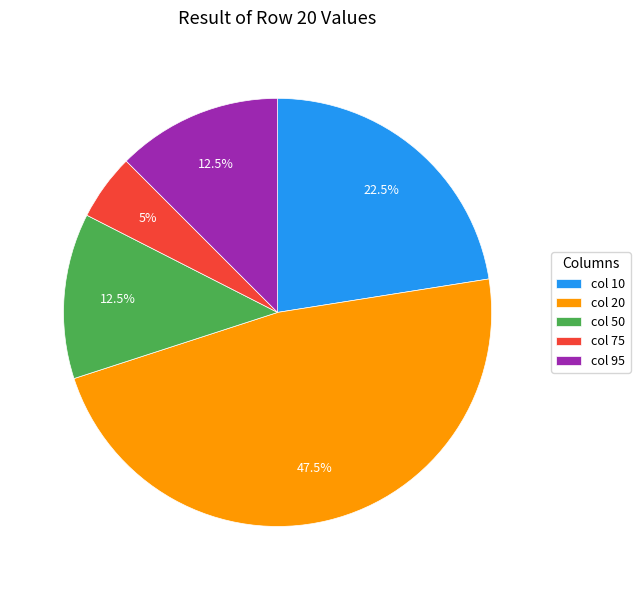

Which slice is the smallest?

col 75